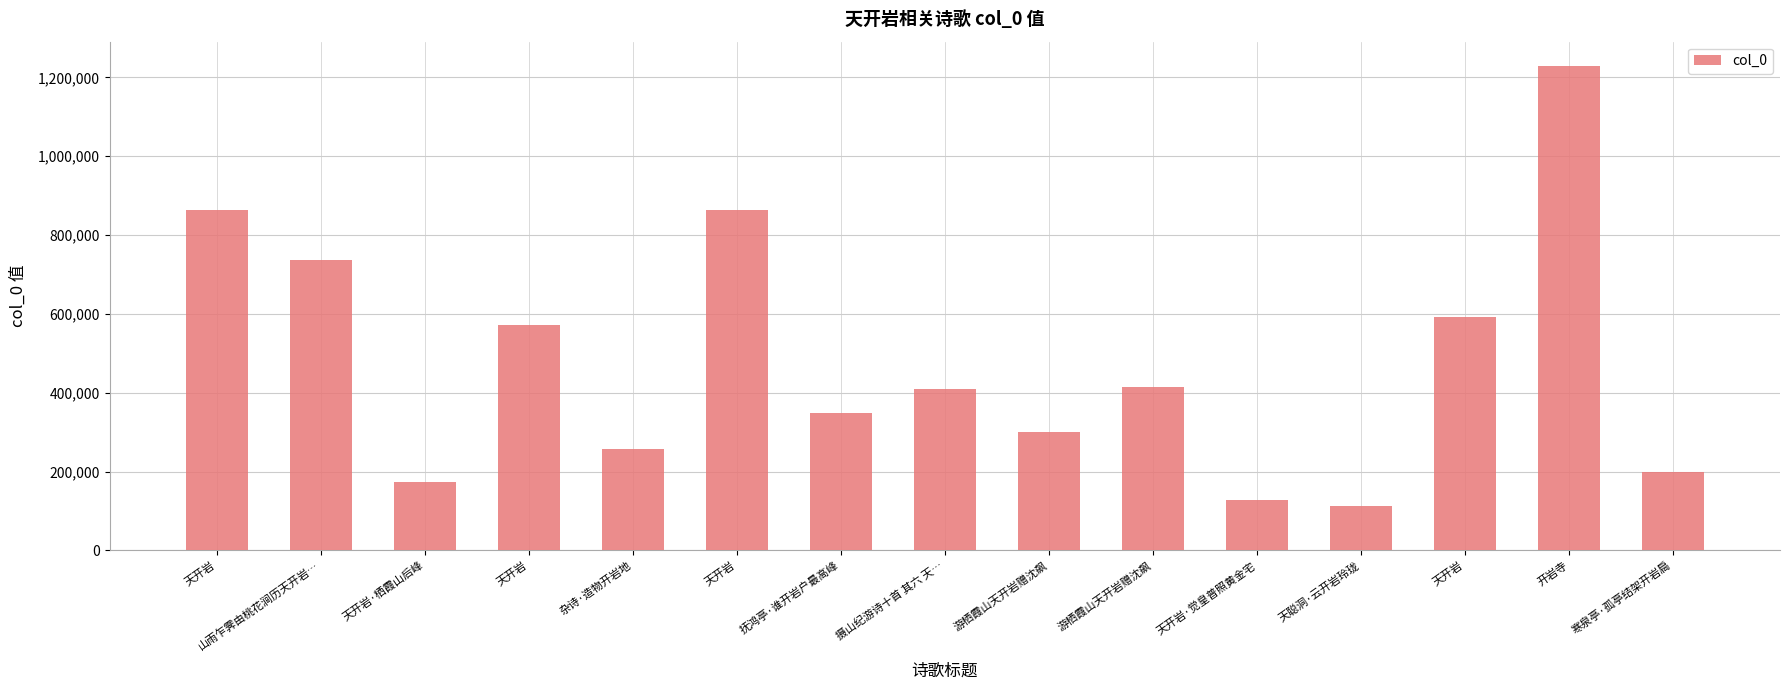

How many bars are there in total?

15